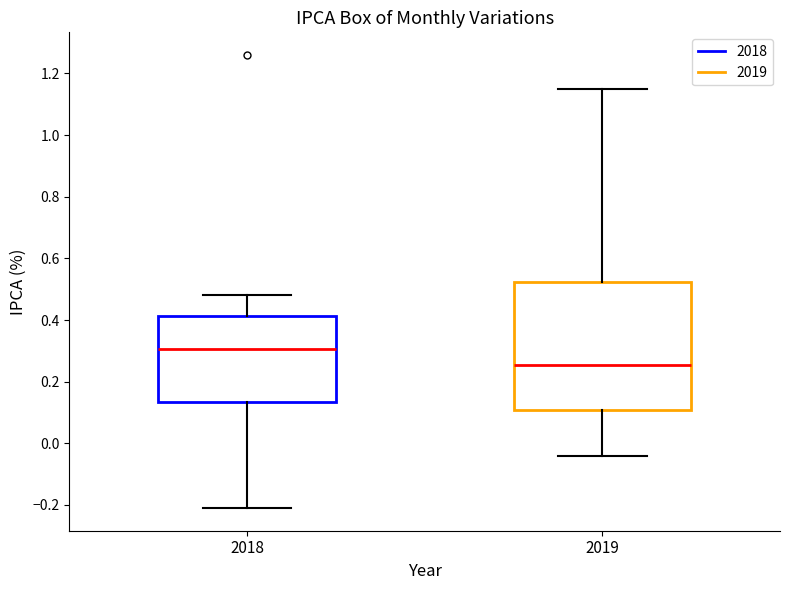

Reading left to right, transcribe this box plot: for each box, give where its median line is, the range the box spans, and where its two whiskers end, as read against the y-axis. The values are not printed on the chart, so give them approximately, as read against the axis.

2018: median 0.30, box 0.14 to 0.42, whiskers -0.20 to 0.48
2019: median 0.26, box 0.10 to 0.52, whiskers -0.04 to 1.16